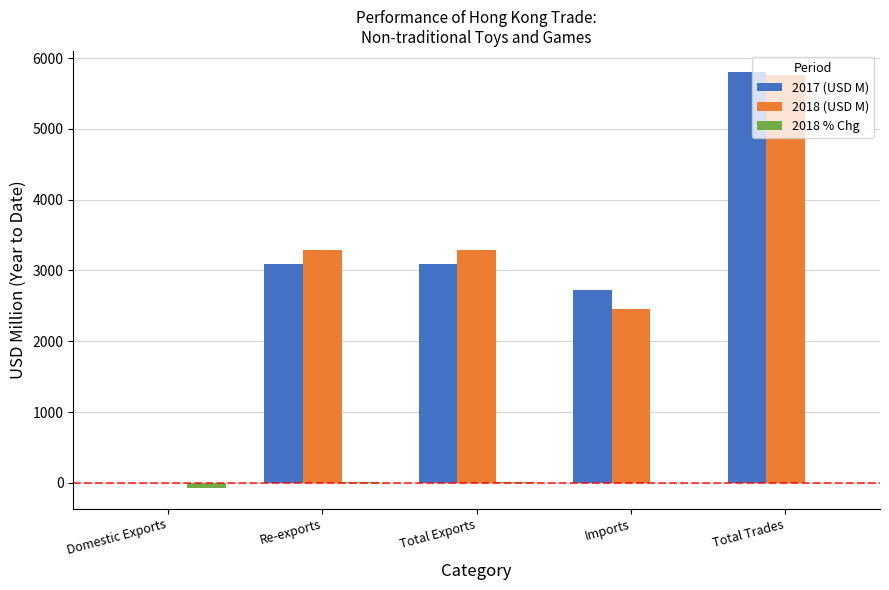

At which category does the chart reach its peak across all series?

Total Trades